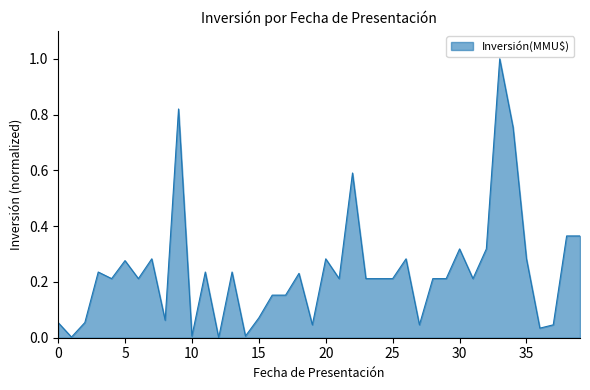

How many lines are shown in the chart?

1